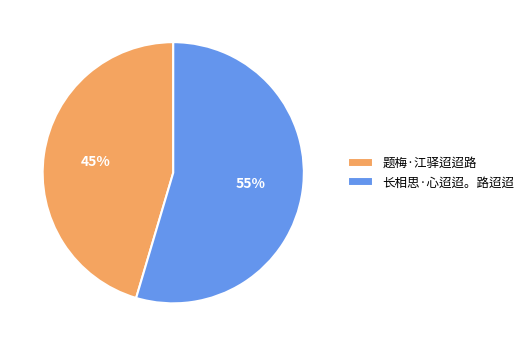

To the nearest percent, what is the average slice percentage?

50%